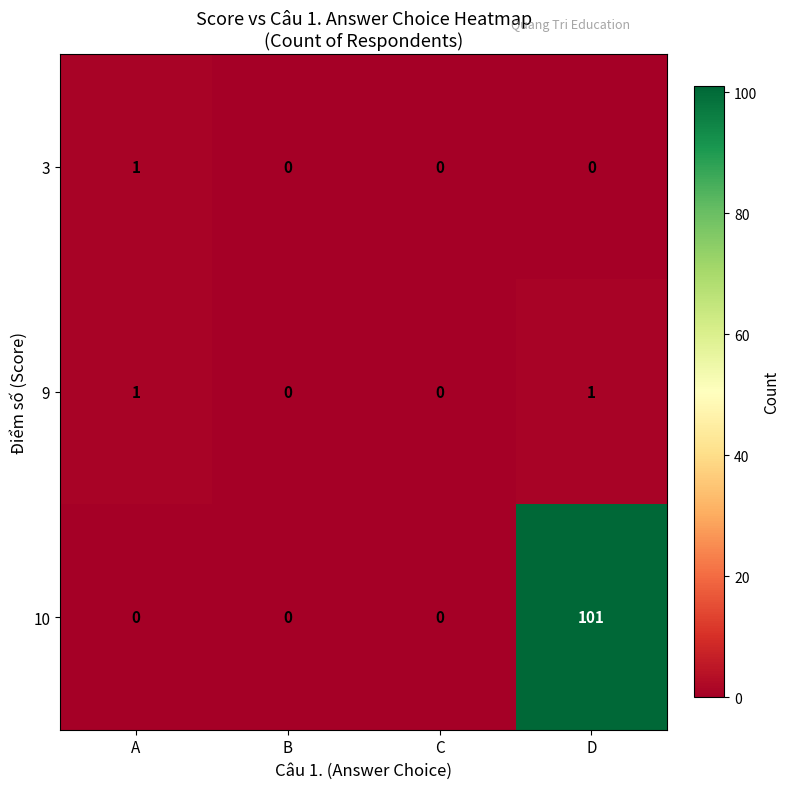

The value of 9 at B is 0. True or false?

True